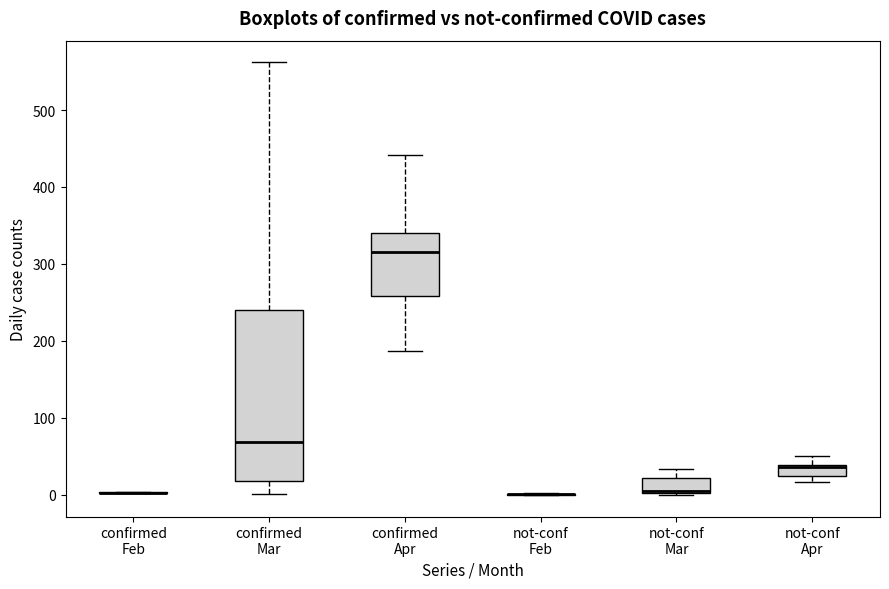

Where does the upper whisker of the box for not-conf Apr end on the y-axis? The values are not printed on the chart, so give them approximately, as read against the axis.

50